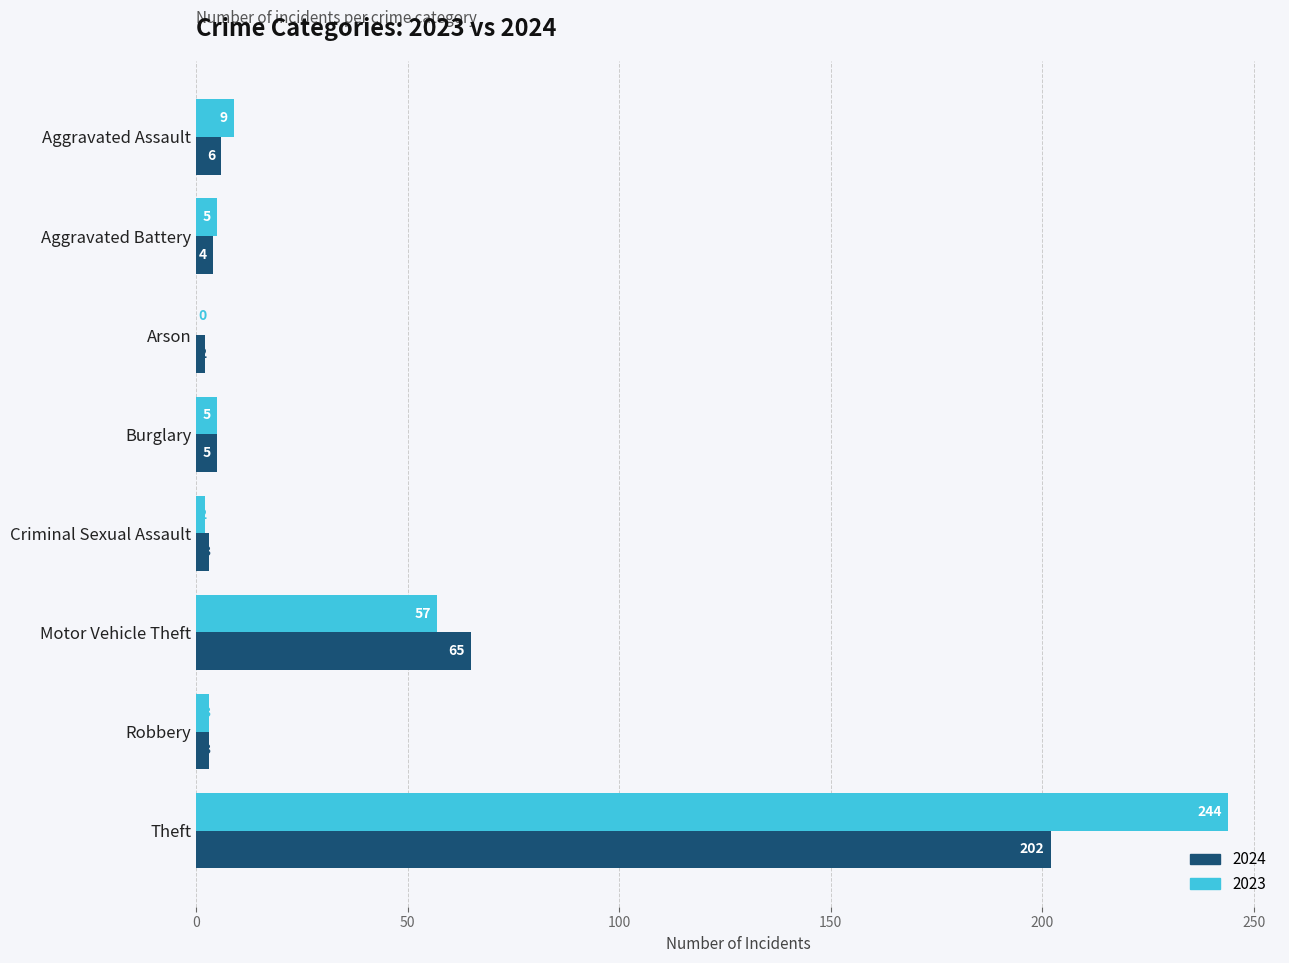

True or false: 2024 has a value of 2 at Arson.

True